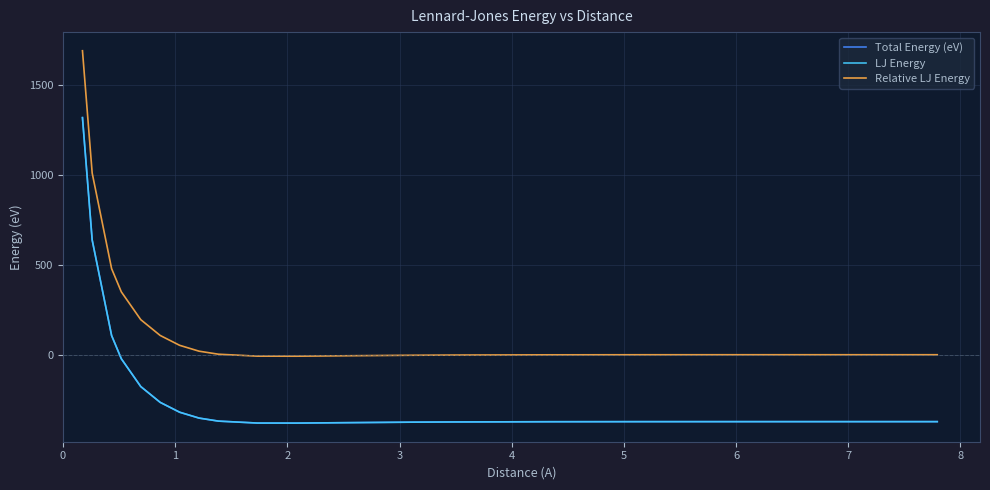

Does the chart display data point markers on the line(s)?

No